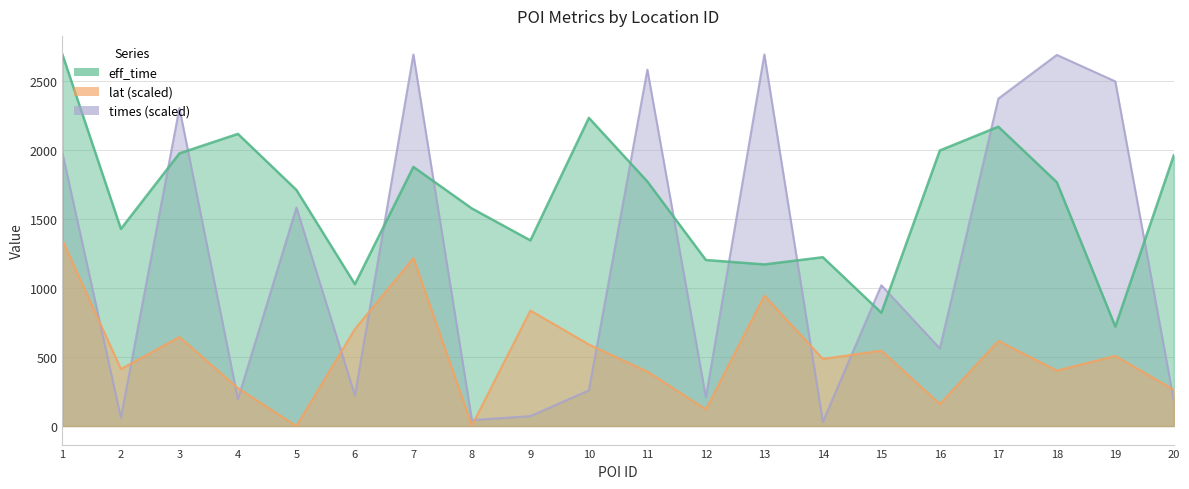

What is the average value of the eff_time series?

1638.0